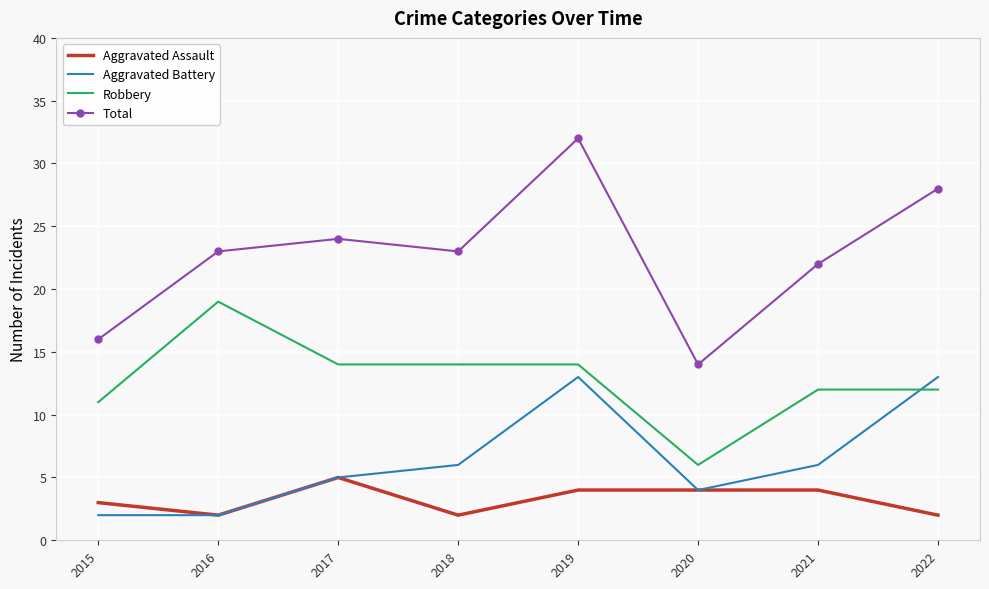

What is the minimum value shown in the chart?

2